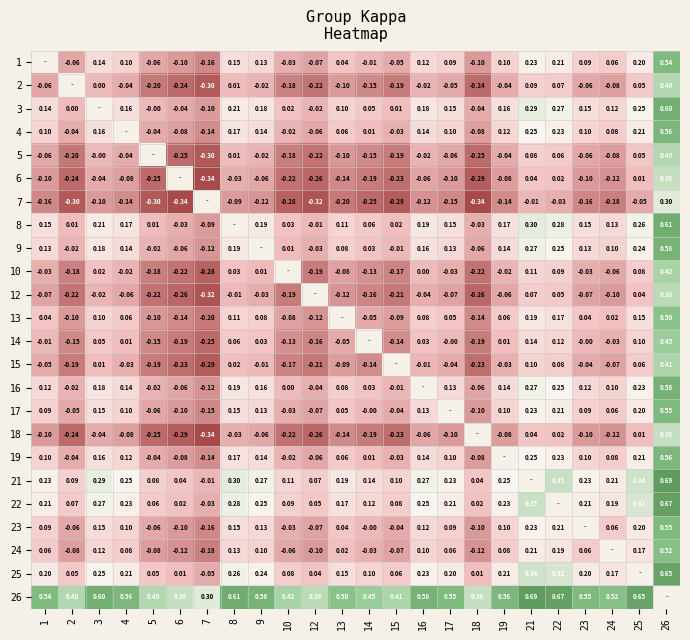

Which series has the widest spread of values?

2